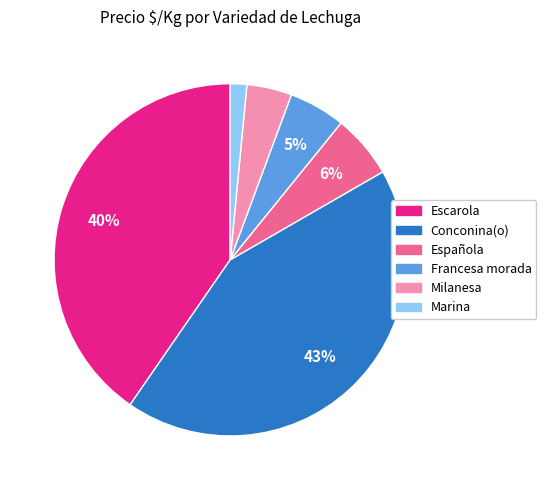

How many segments does this pie chart have?

6